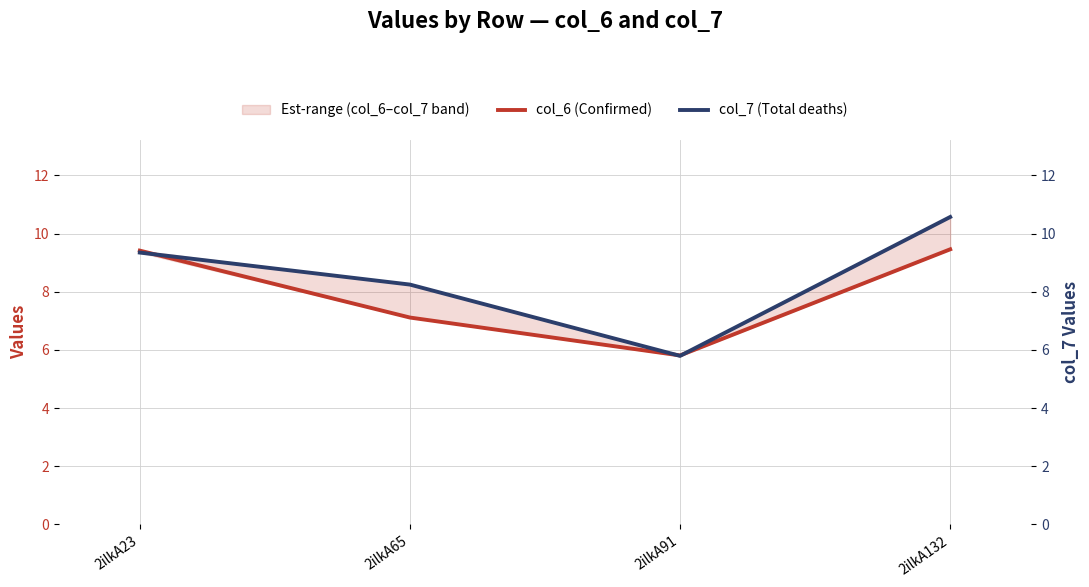

Rank the categories by col_7 (Total deaths) value from highest to lowest.

2ilkA132, 2ilkA23, 2ilkA65, 2ilkA91